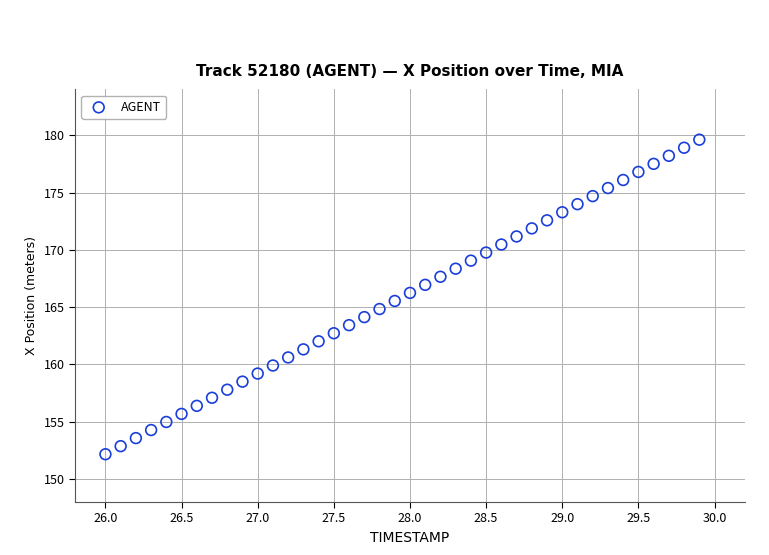

What is the range of Y values (max minus min)?

27.4